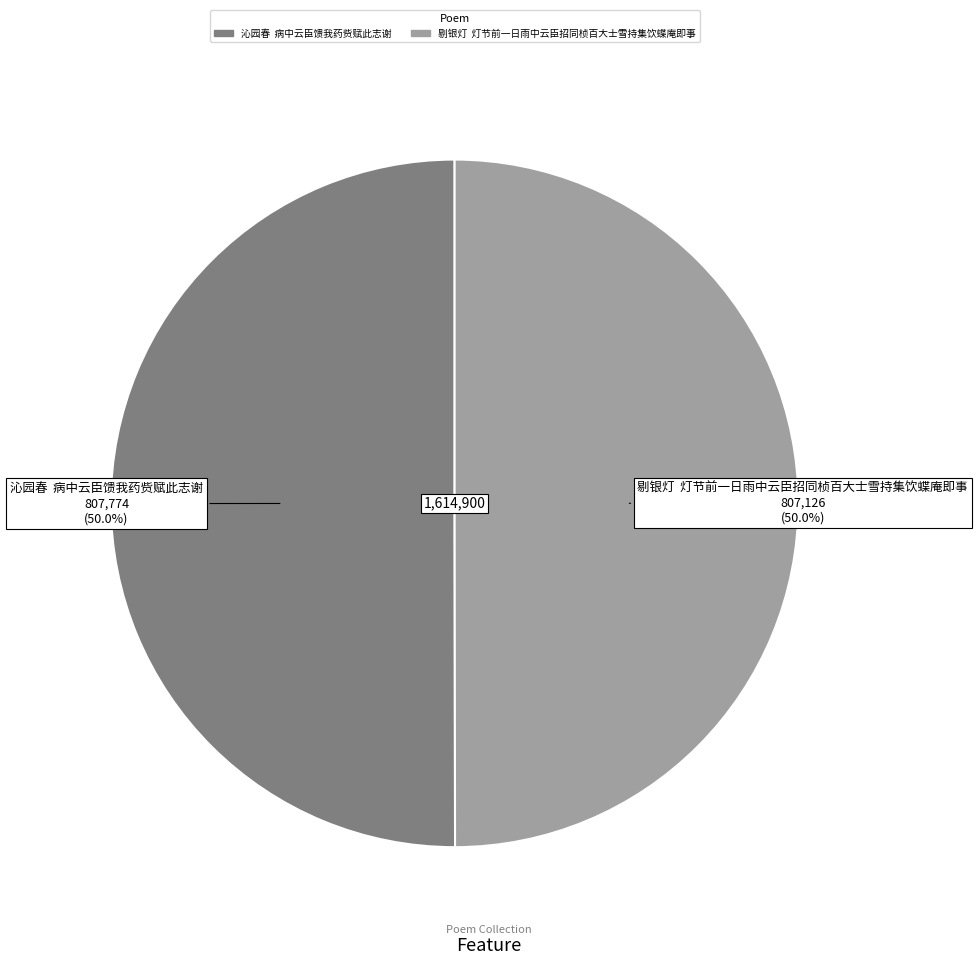

Approximately how many times larger is the value at 剔银灯 灯节前一日雨中云臣招同桢百大士雪持集饮蝶庵即事 compared to 沁园春 病中云臣馈我药赀赋此志谢?

1.0